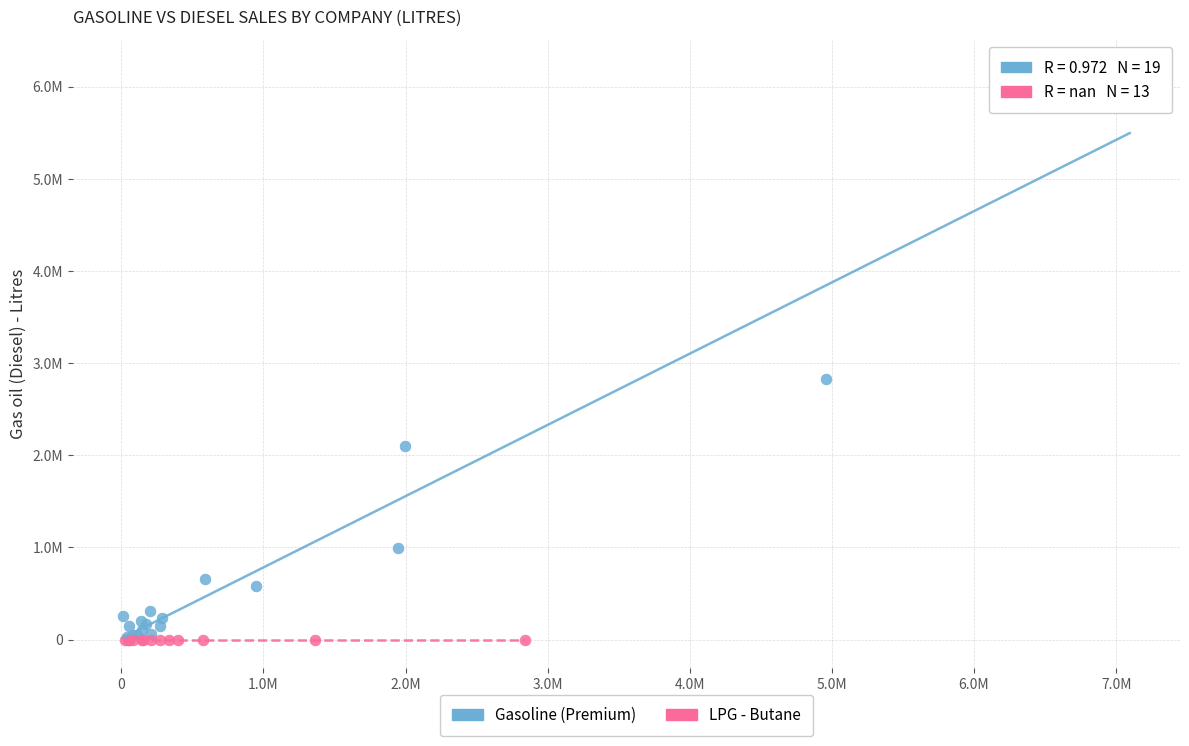

What are all the series names shown in the legend?

Gasoline (Premium), LPG - Butane